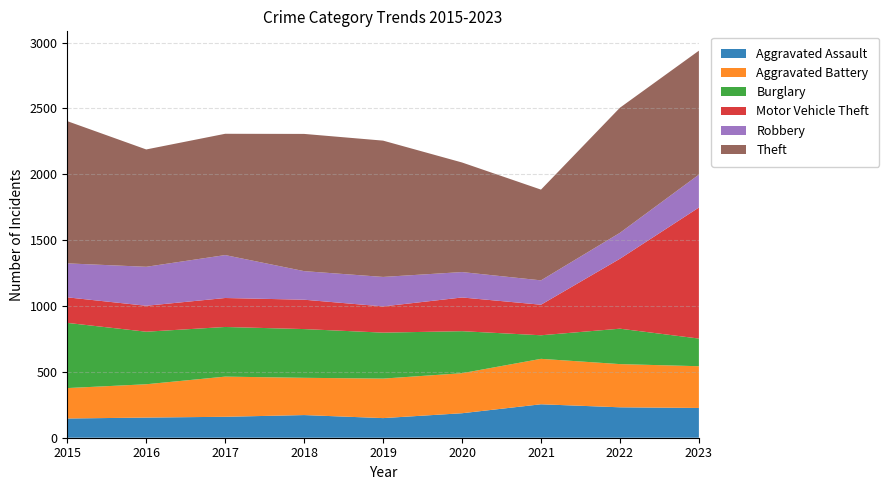

Reading left to right, list all the values displayed in this chart.

Aggravated Assault: 2015=146	2016=153	2017=159	2018=172	2019=149	2020=186	2021=254	2022=231	2023=226
Aggravated Battery: 2015=231	2016=253	2017=305	2018=283	2019=300	2020=304	2021=345	2022=328	2023=317
Burglary: 2015=495	2016=399	2017=377	2018=370	2019=349	2020=319	2021=179	2022=269	2023=210
Motor Vehicle Theft: 2015=194	2016=197	2017=220	2018=223	2019=199	2020=256	2021=232	2022=531	2023=995
Robbery: 2015=258	2016=296	2017=326	2018=217	2019=224	2020=193	2021=185	2022=197	2023=250
Theft: 2015=1080	2016=891	2017=921	2018=1042	2019=1035	2020=832	2021=689	2022=950	2023=941